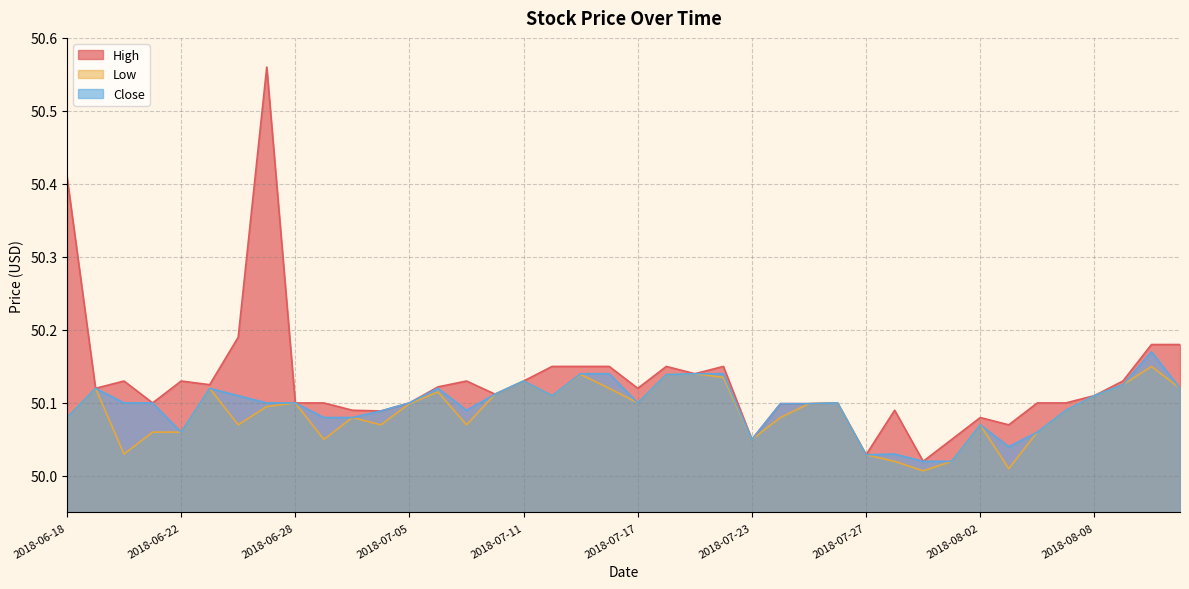

Is it true that Low equals 50.1 at 2018-06-28?

True